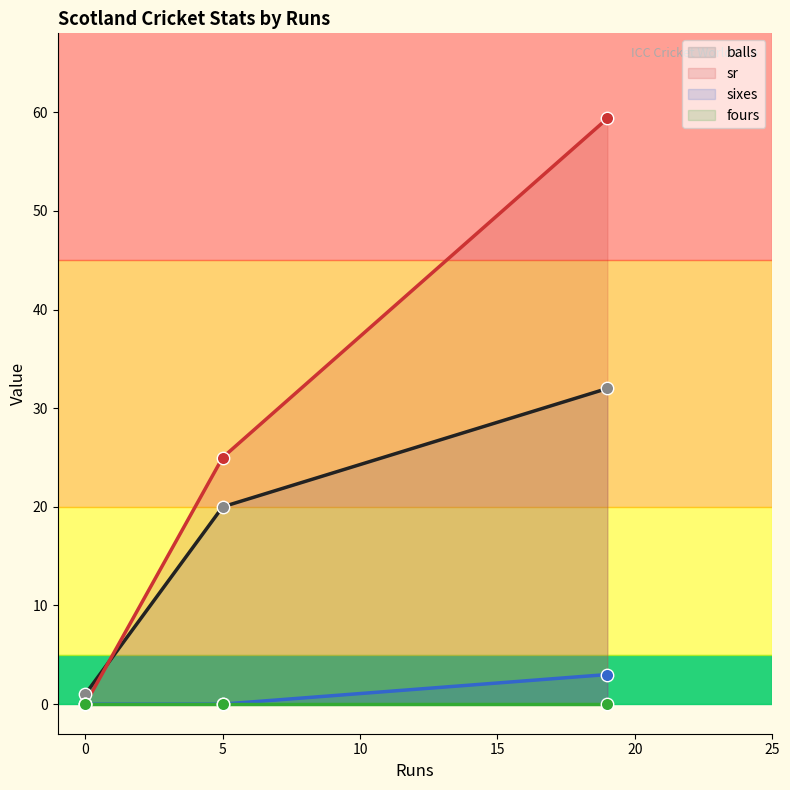

Is the value of sr at 5 greater than the value of sixes at 5?

Yes